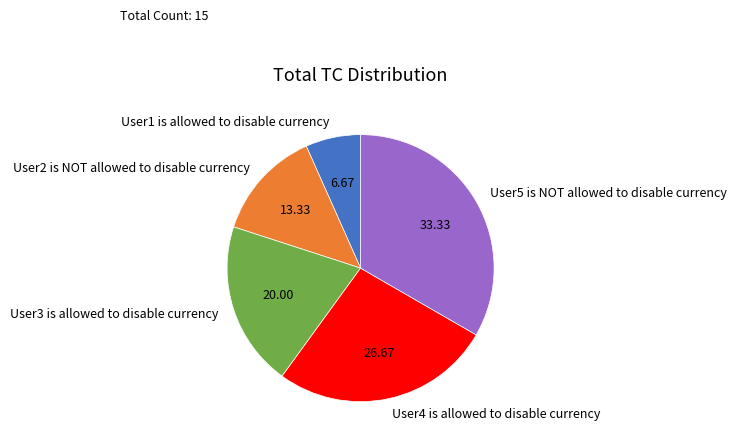

Is there any slice that represents more than half of the pie?

No